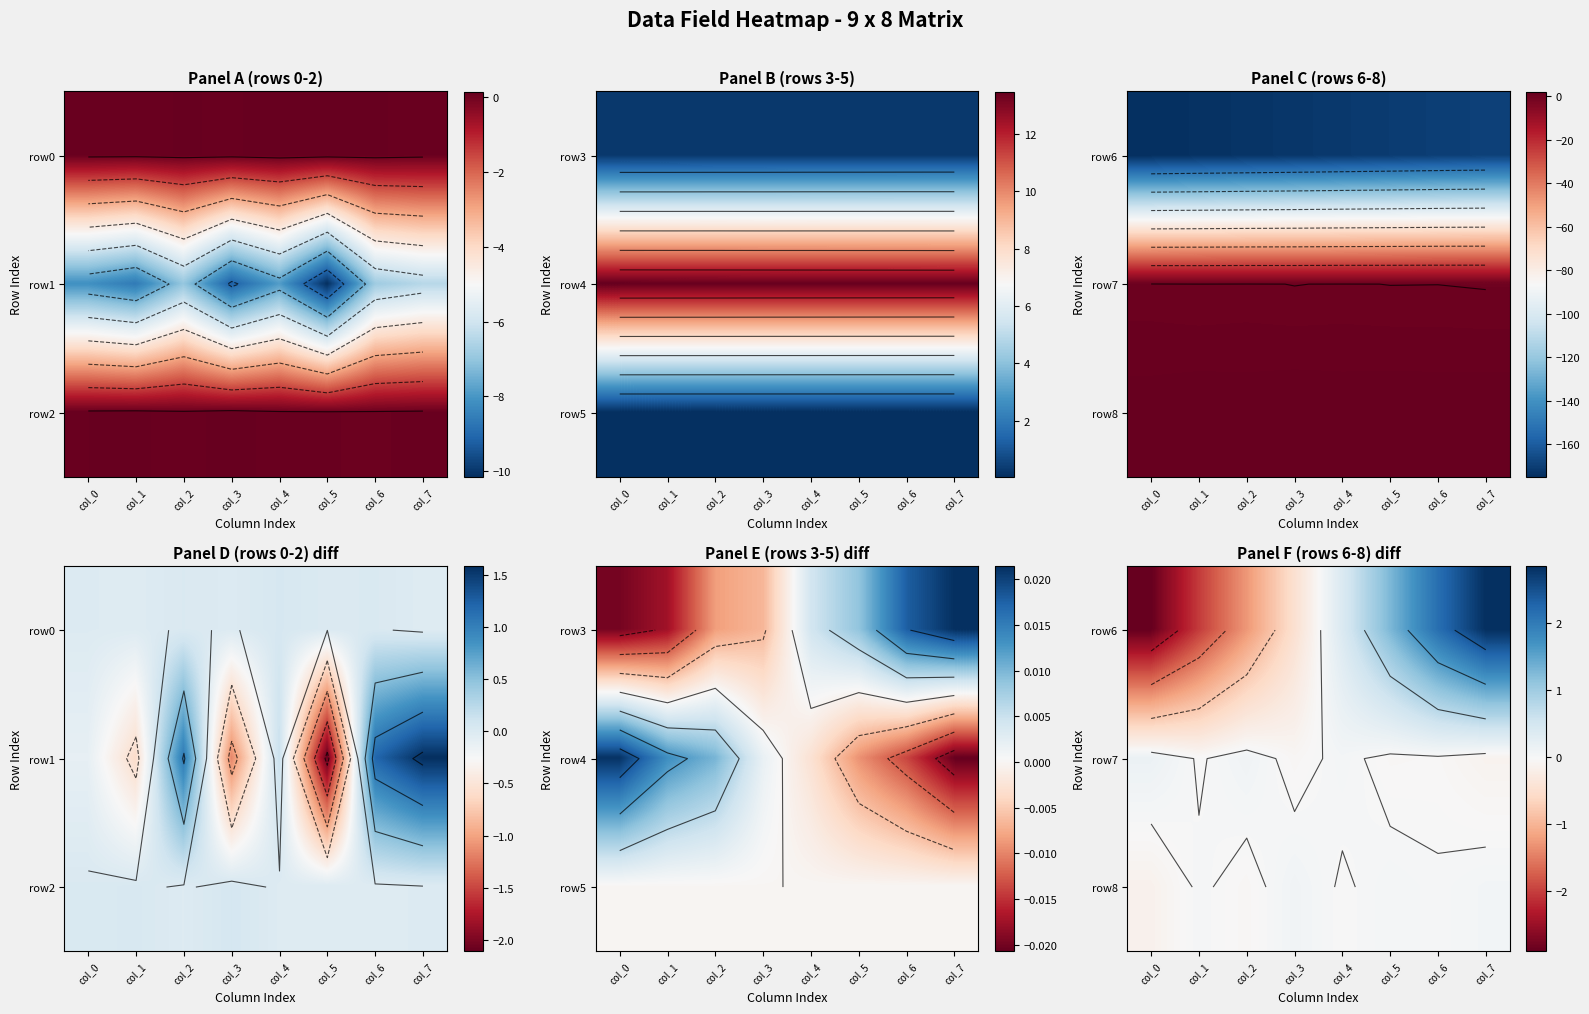

Is it true that row6 equals -2.7 at col_1?

False